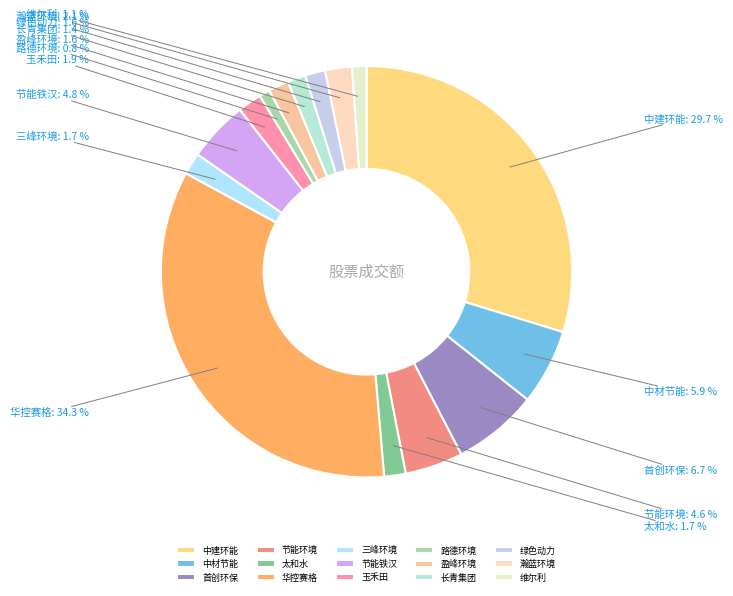

Is 中材节能 the majority of the pie?

No